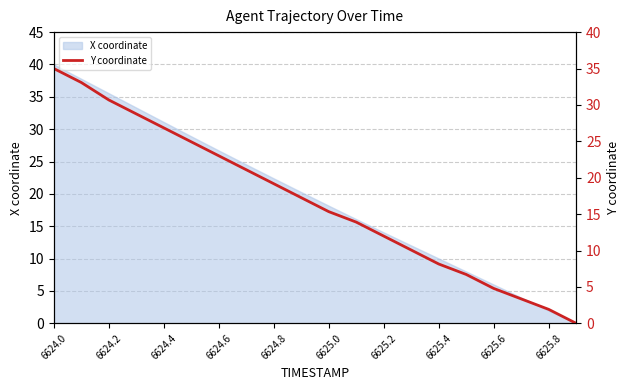

Is it true that X coordinate equals 14.0 at 6625.2?

True